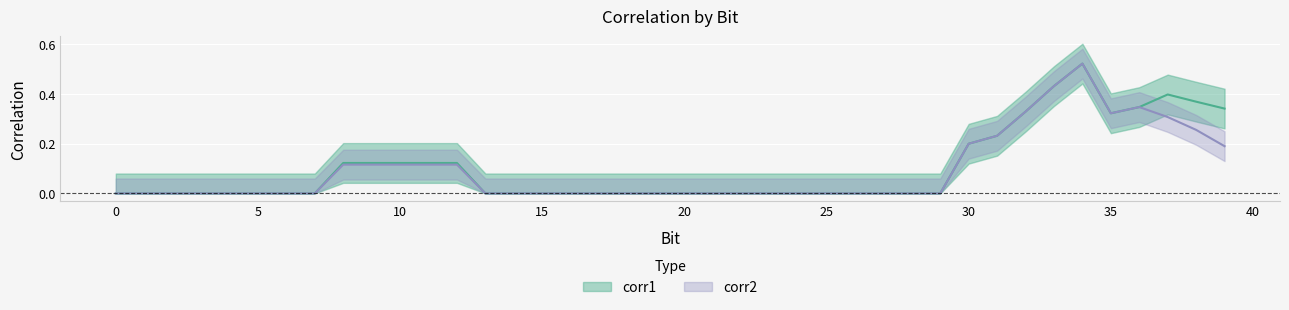

What are all the series names shown in the legend?

corr1 (center), corr2 (center)